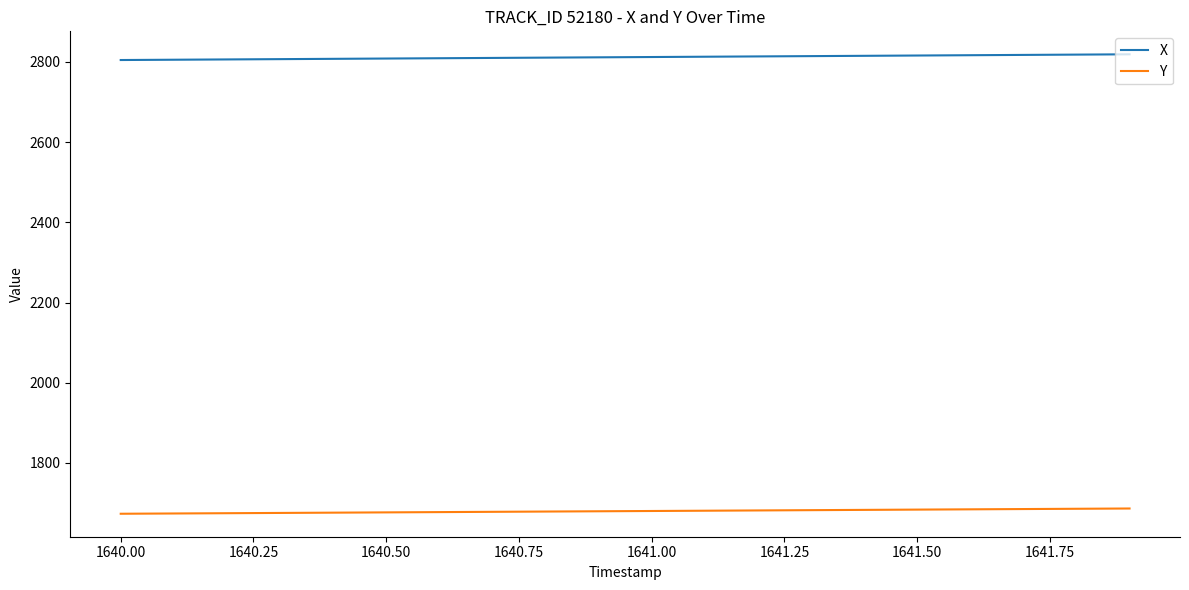

List the series in order of their peak value, lowest first.

Y, X